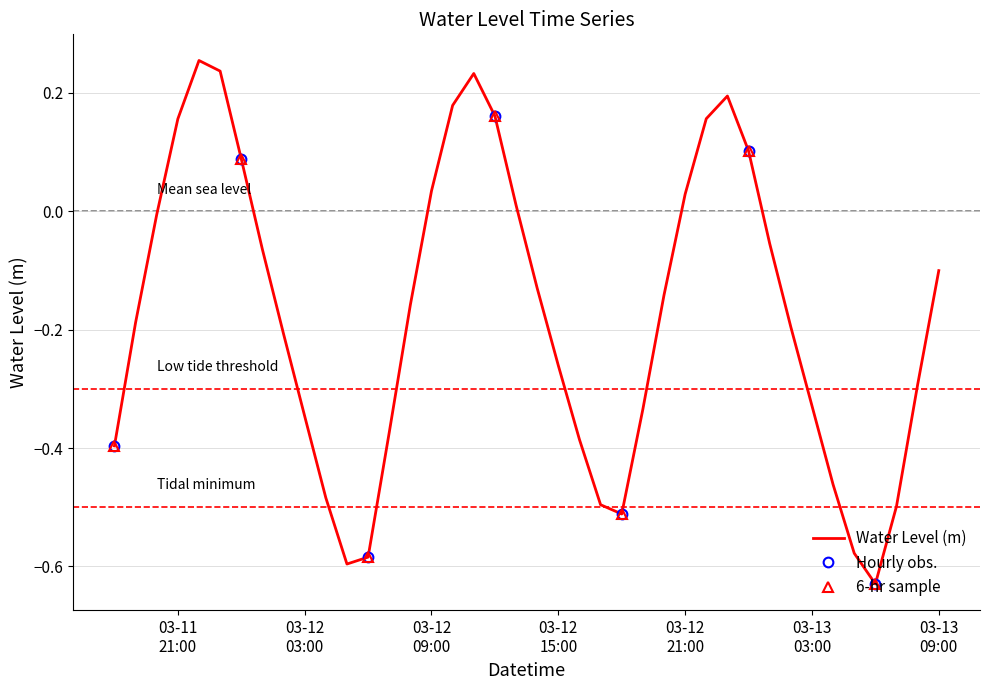

What is the sum of all values?

-7.0